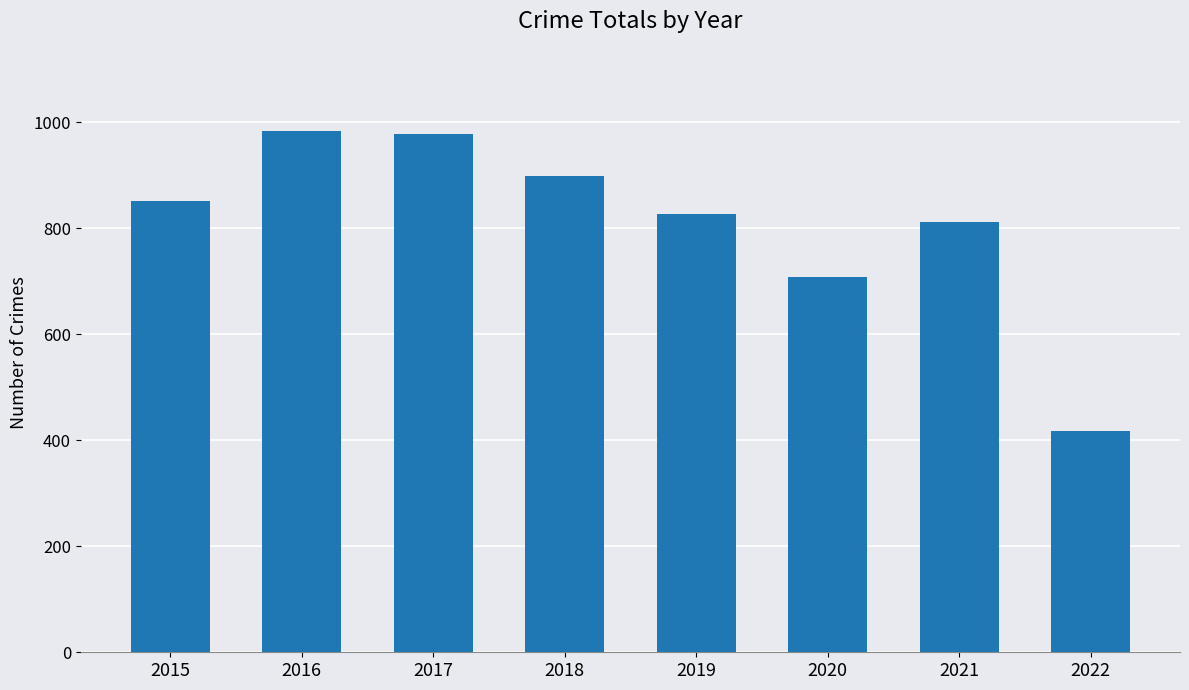

Which label corresponds to the smallest value in the chart?

2022